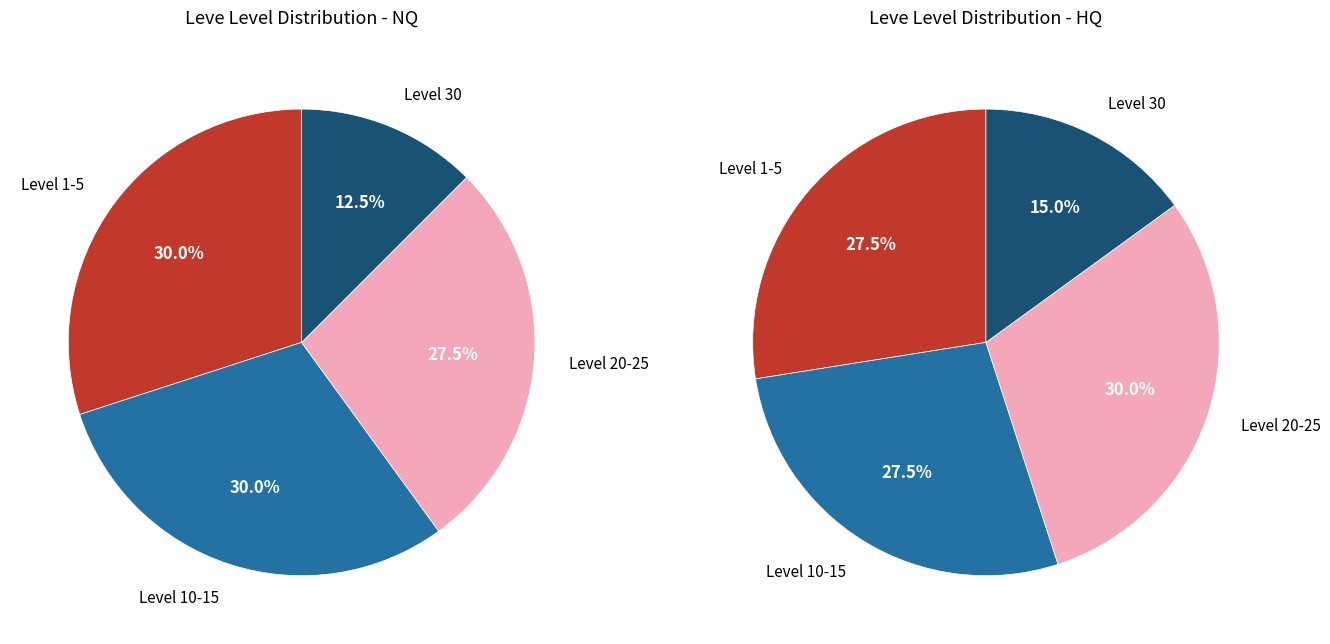

Does any single category account for the majority?

No